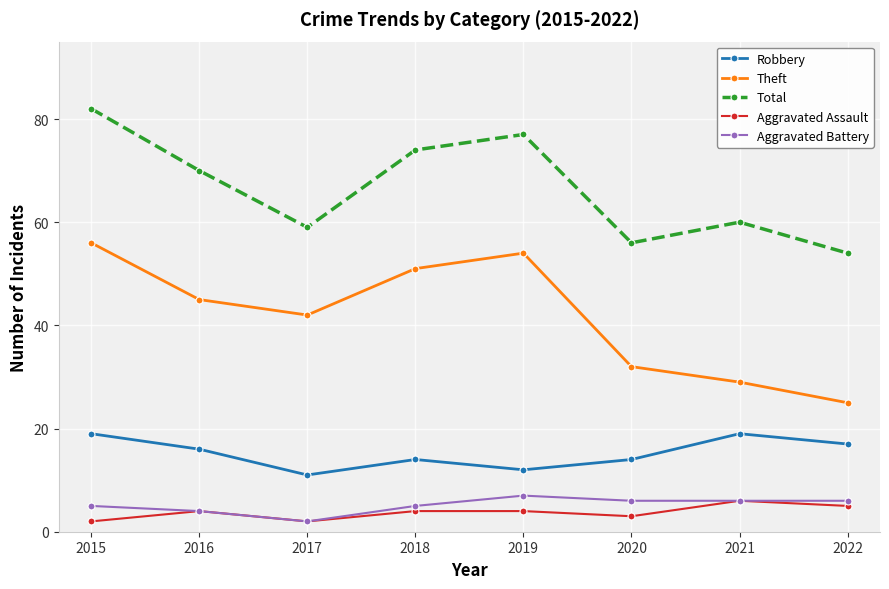

In Theft, how many points are higher than both neighbors (excluding endpoints)?

1